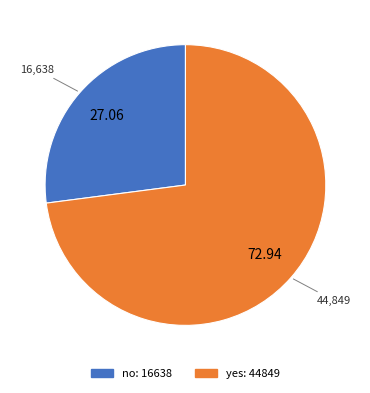

Do yes and no together represent more than half of the pie?

Yes